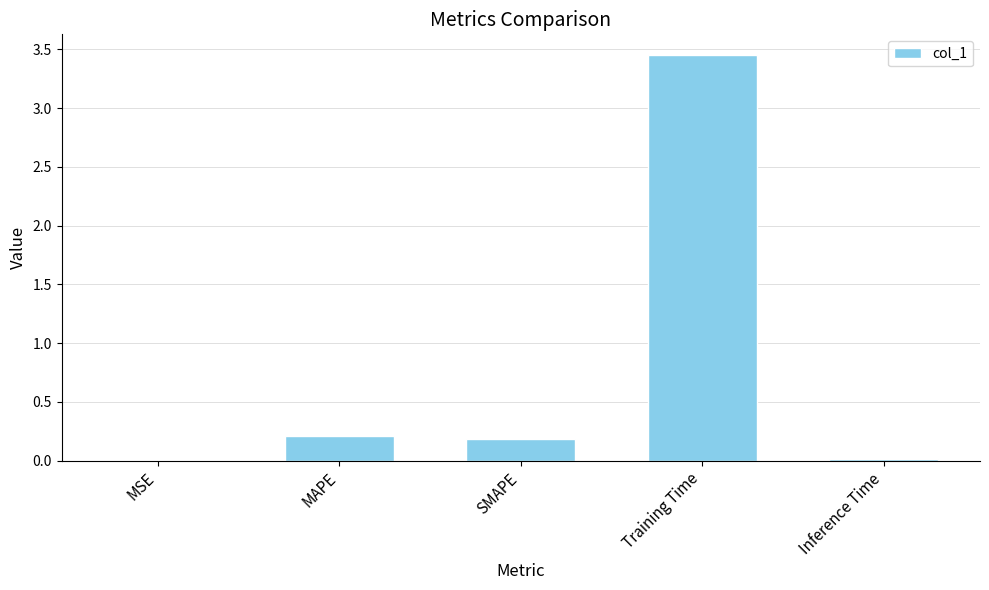

What is the change in value from SMAPE to Training Time?

+3.3